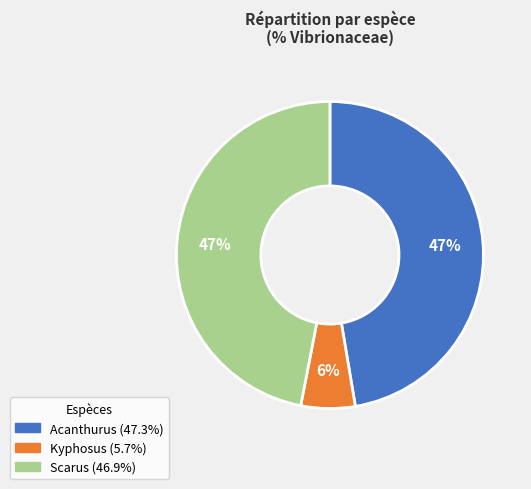

Combined, do Acanthurus and Kyphosus account for over 50%?

Yes